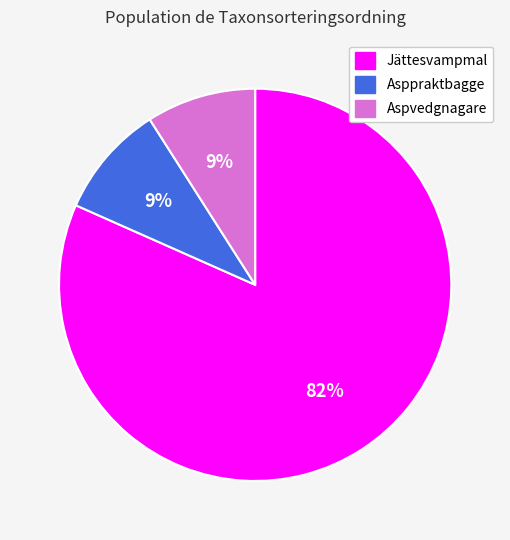

Approximately how many times larger is the value at Asppraktbagge (75811629) compared to Jättesvampmal (75659837)?

0.1